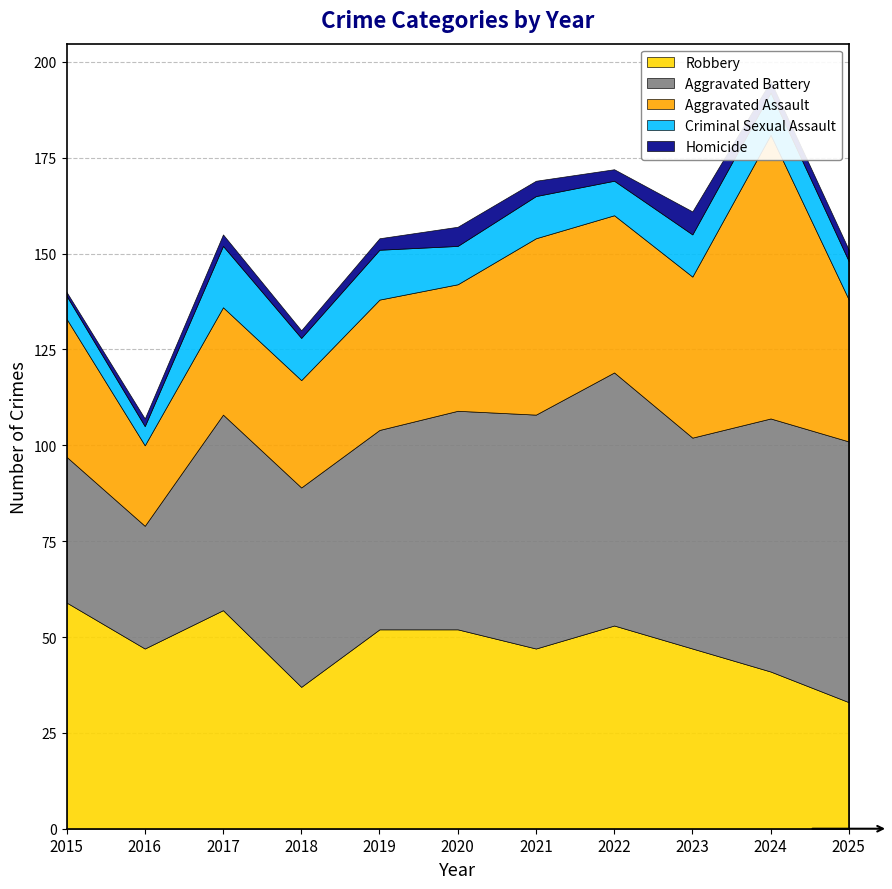

Reading left to right, what are all the values shown in this chart?

Robbery: 59	47	57	37	52	52	47	53	47	41	33
Aggravated Battery: 38	32	51	52	52	57	61	66	55	66	68
Aggravated Assault: 36	21	28	28	34	33	46	41	42	74	37
Criminal Sexual Assault: 6	5	16	11	13	10	11	9	11	11	10
Homicide: 1	2	3	2	3	5	4	3	6	3	3